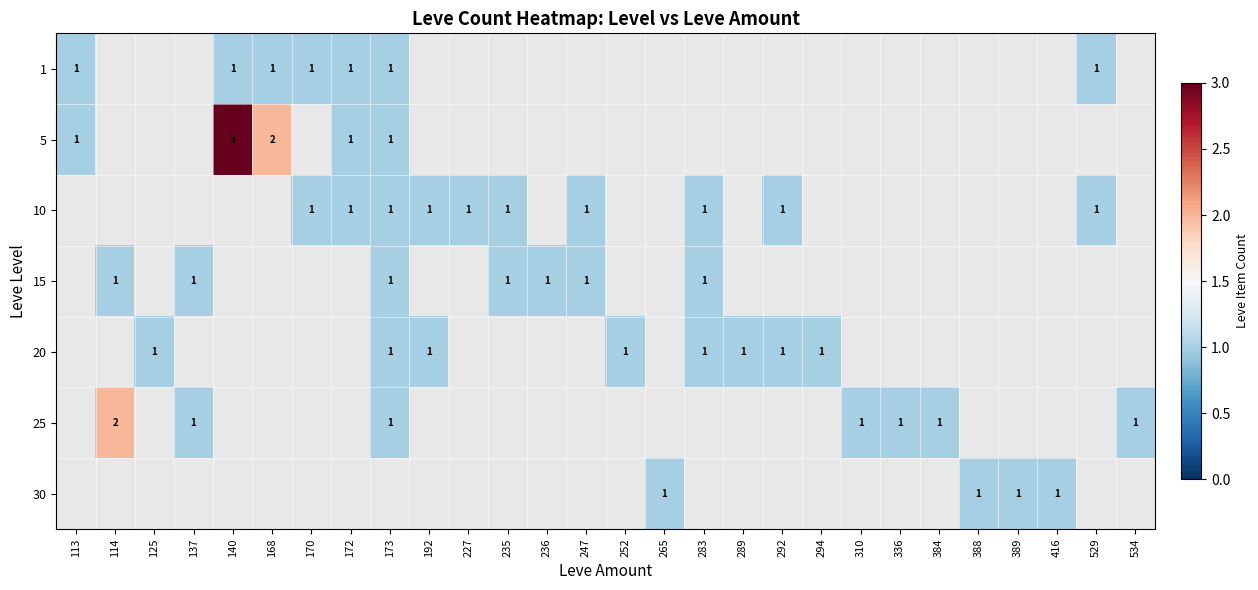

Which label corresponds to the largest value in the chart?

140